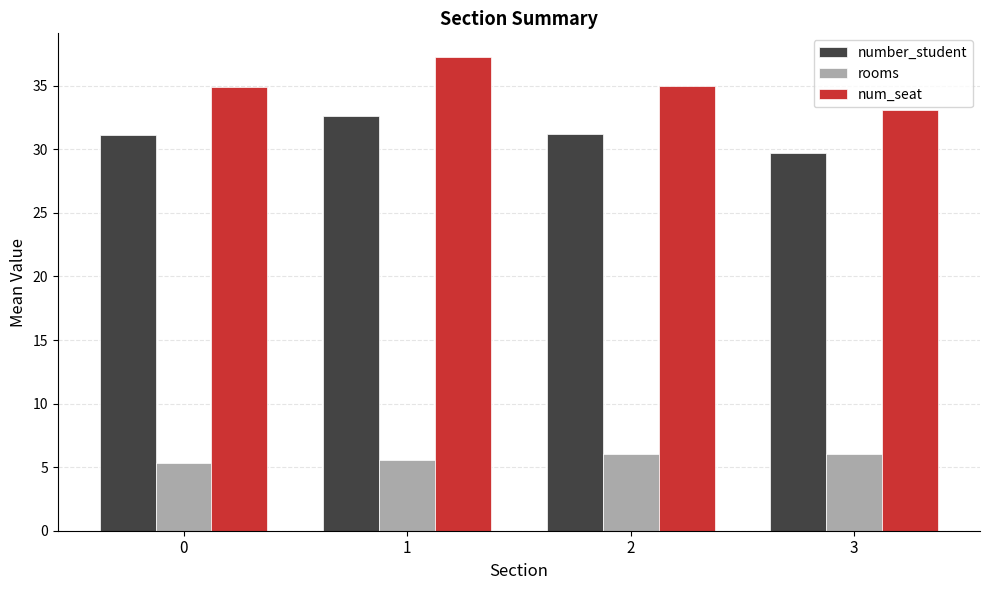

What is the greatest value displayed?

37.3